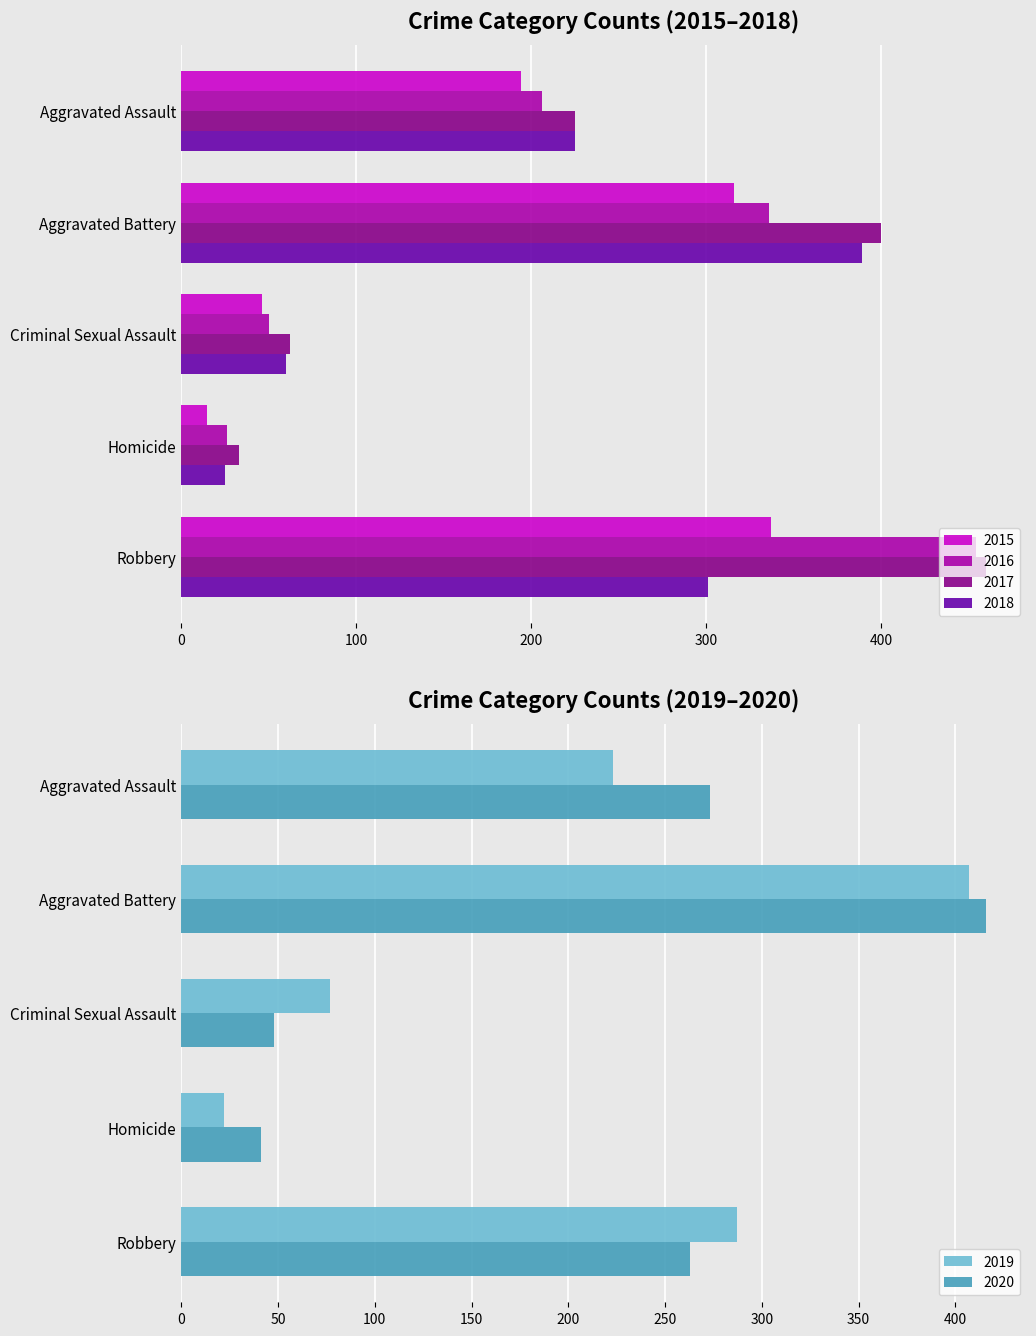

Does the chart contain stacked bars?

No